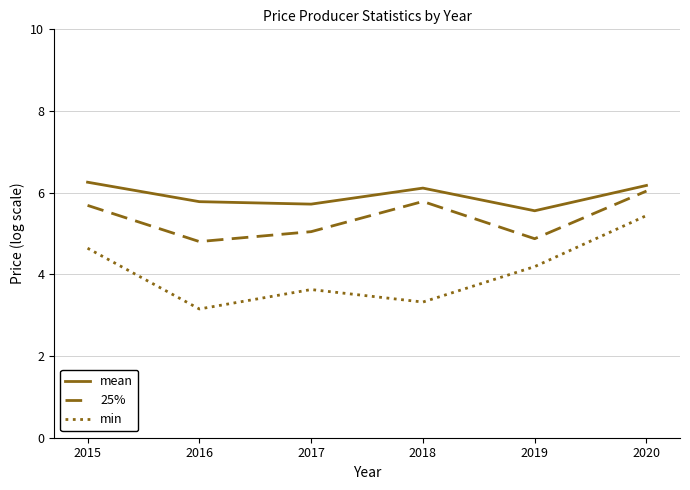

At how many categories does at least one series exceed 4?

6